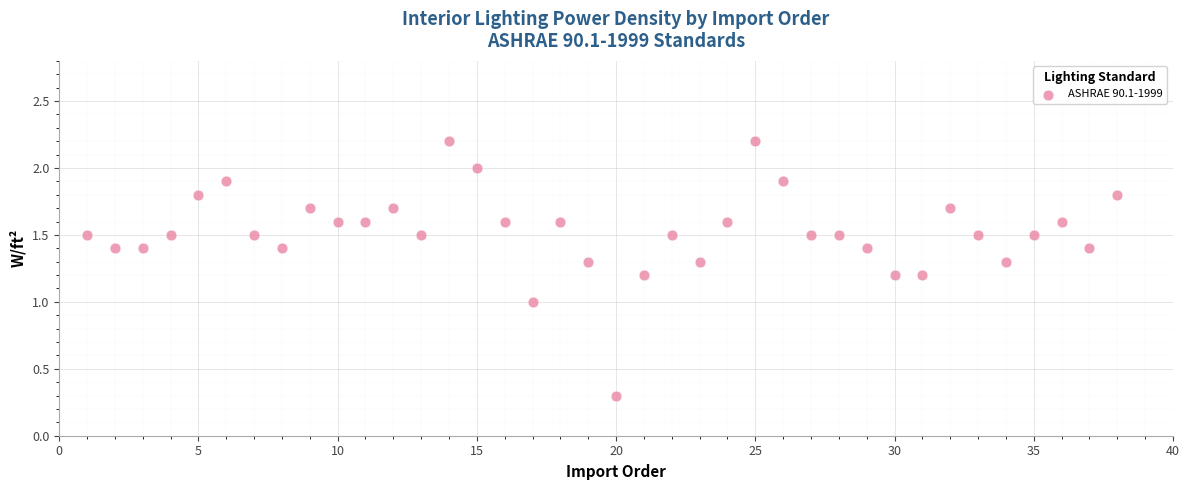

What is the range of X values (max minus min)?

37.0